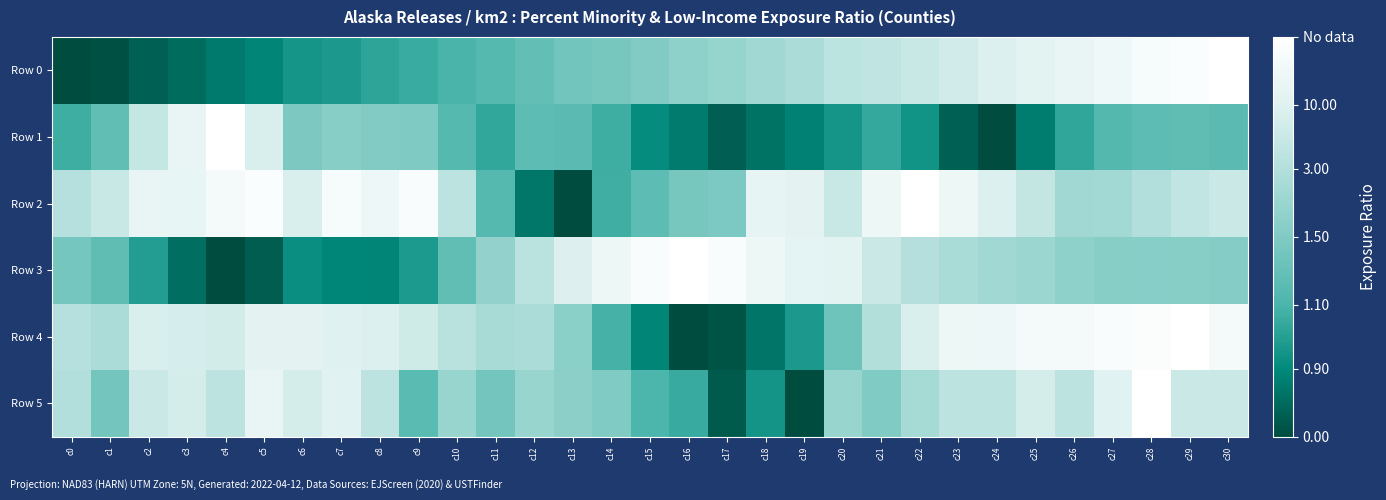

Count the number of categories in the chart.

31